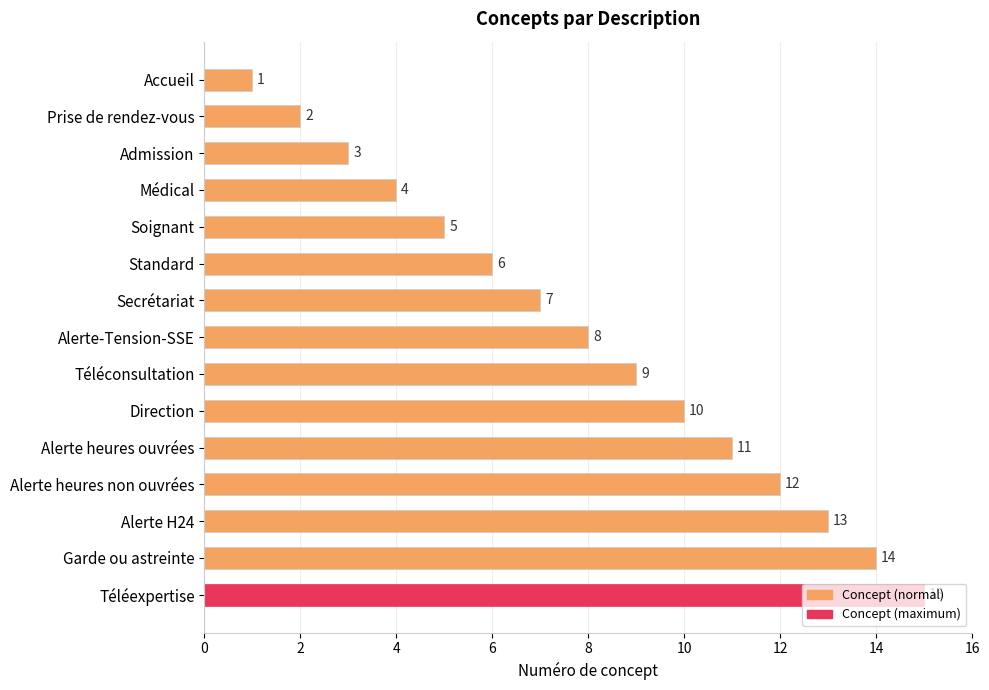

The value at Alerte-Tension-SSE is 8. True or false?

True